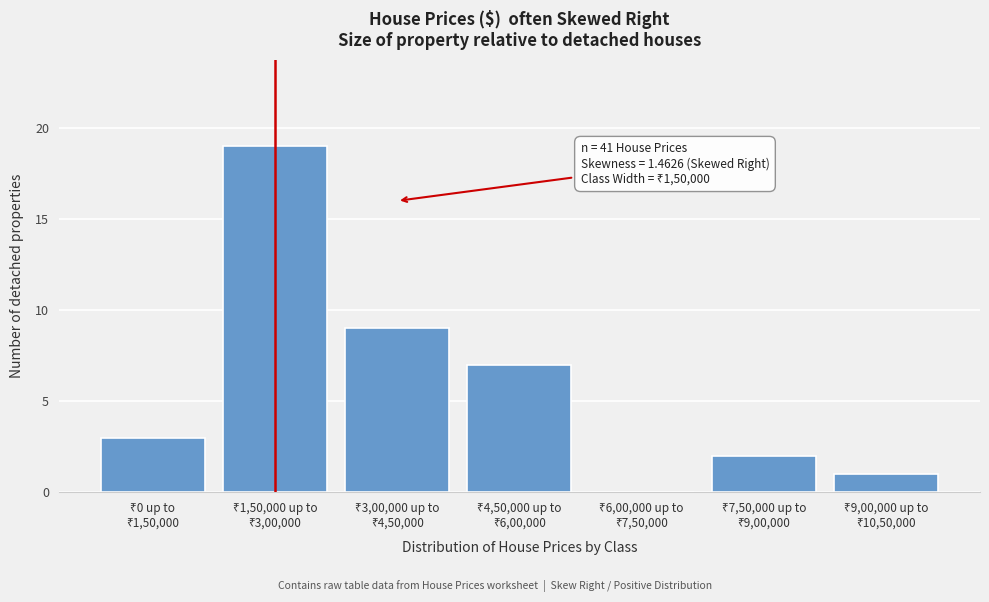

What is the greatest value displayed?

19